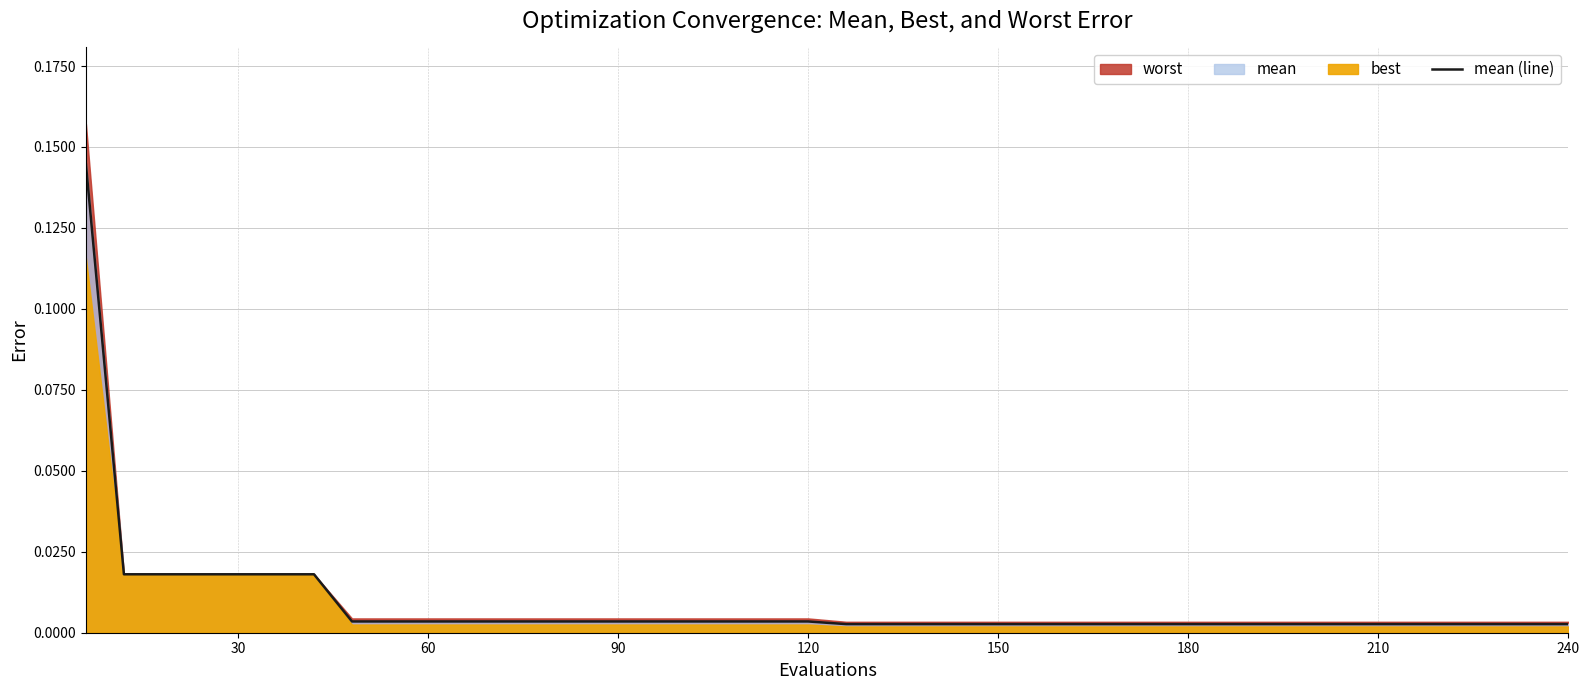

What is the sum of all values?

0.4